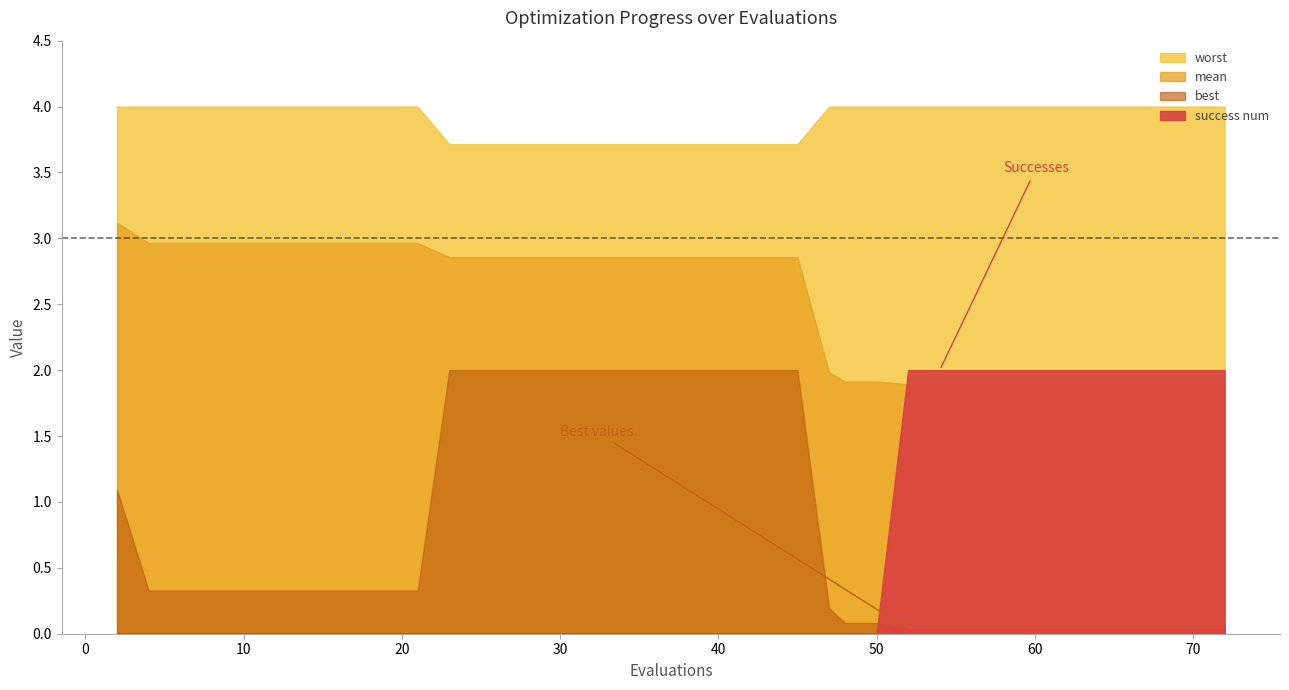

Reading left to right, what are all the values shown in this chart?

mean: 2=3.1	4=3.0	6=3.0	8=3.0	10=3.0	11=3.0	13=3.0	14=3.0	16=3.0	18=3.0	19=3.0	21=3.0	23=2.9	25=2.9	27=2.9	29=2.9	31=2.9	32=2.9	34=2.9	36=2.9	38=2.9	40=2.9	41=2.9	43=2.9	45=2.9	47=2.0	48=1.9	50=1.9	52=1.9	54=1.9	56=1.9	58=1.9	59=1.9	61=1.9	63=1.9	65=1.9	67=1.9	68=1.9	70=1.9	72=1.9
best: 2=1.1	4=0.3	6=0.3	8=0.3	10=0.3	11=0.3	13=0.3	14=0.3	16=0.3	18=0.3	19=0.3	21=0.3	23=2.0	25=2.0	27=2.0	29=2.0	31=2.0	32=2.0	34=2.0	36=2.0	38=2.0	40=2.0	41=2.0	43=2.0	45=2.0	47=0.2	48=0.1	50=0.1	52=0.0	54=0.0	56=0.0	58=0.0	59=0.0	61=0.0	63=0.0	65=0.0	67=0.0	68=0.0	70=0.0	72=0.0
worst: 2=4.0	4=4.0	6=4.0	8=4.0	10=4.0	11=4.0	13=4.0	14=4.0	16=4.0	18=4.0	19=4.0	21=4.0	23=3.7	25=3.7	27=3.7	29=3.7	31=3.7	32=3.7	34=3.7	36=3.7	38=3.7	40=3.7	41=3.7	43=3.7	45=3.7	47=4.0	48=4.0	50=4.0	52=4.0	54=4.0	56=4.0	58=4.0	59=4.0	61=4.0	63=4.0	65=4.0	67=4.0	68=4.0	70=4.0	72=4.0
success num: 2=0.0	4=0.0	6=0.0	8=0.0	10=0.0	11=0.0	13=0.0	14=0.0	16=0.0	18=0.0	19=0.0	21=0.0	23=0.0	25=0.0	27=0.0	29=0.0	31=0.0	32=0.0	34=0.0	36=0.0	38=0.0	40=0.0	41=0.0	43=0.0	45=0.0	47=0.0	48=0.0	50=0.0	52=2.0	54=2.0	56=2.0	58=2.0	59=2.0	61=2.0	63=2.0	65=2.0	67=2.0	68=2.0	70=2.0	72=2.0